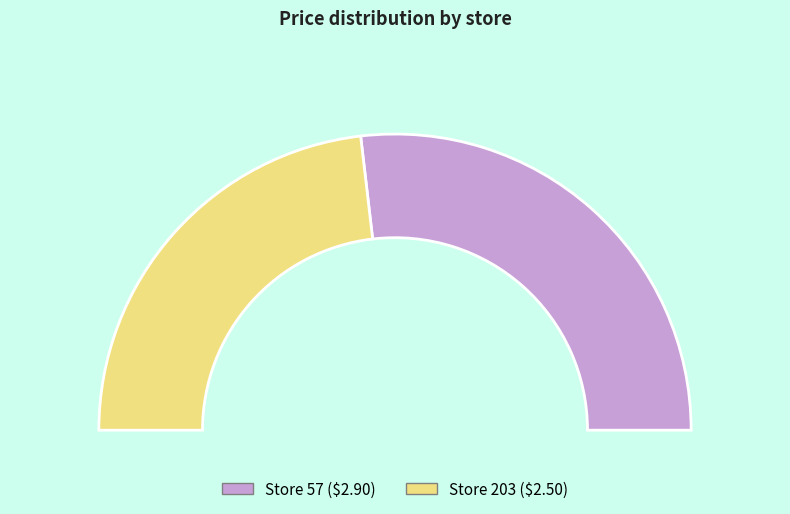

Is there a majority slice in this chart?

Yes